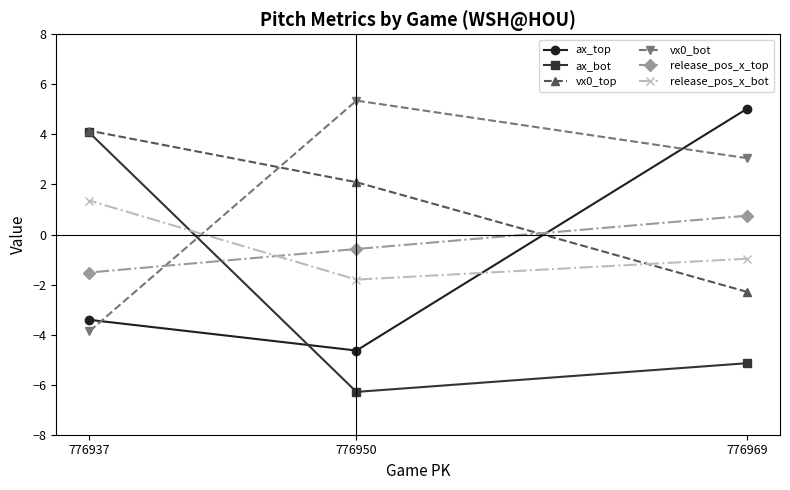

List the series in order of their peak value, lowest first.

release_pos_x_top, release_pos_x_bot, ax_bot, vx0_top, ax_top, vx0_bot